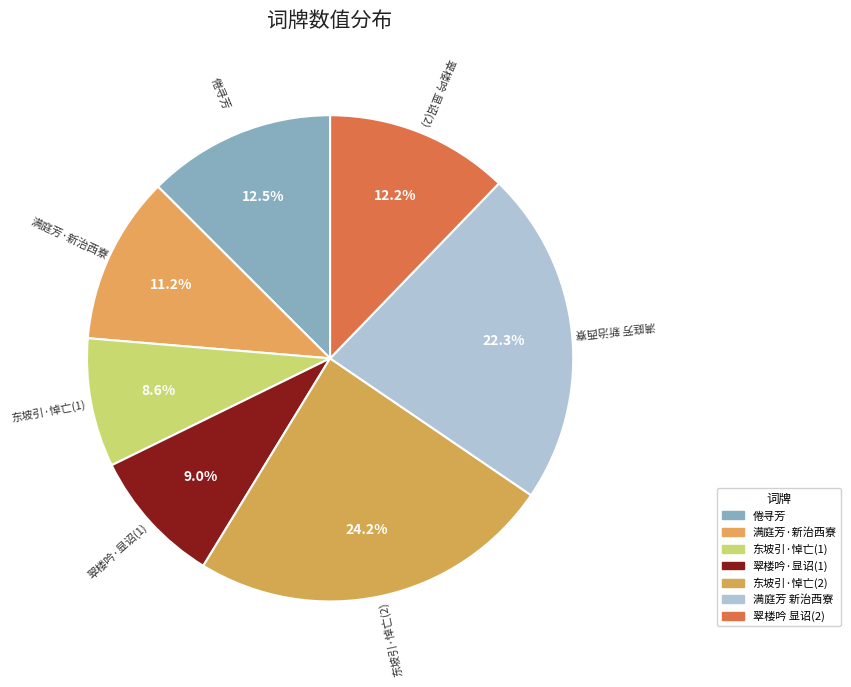

How many segments does this pie chart have?

7